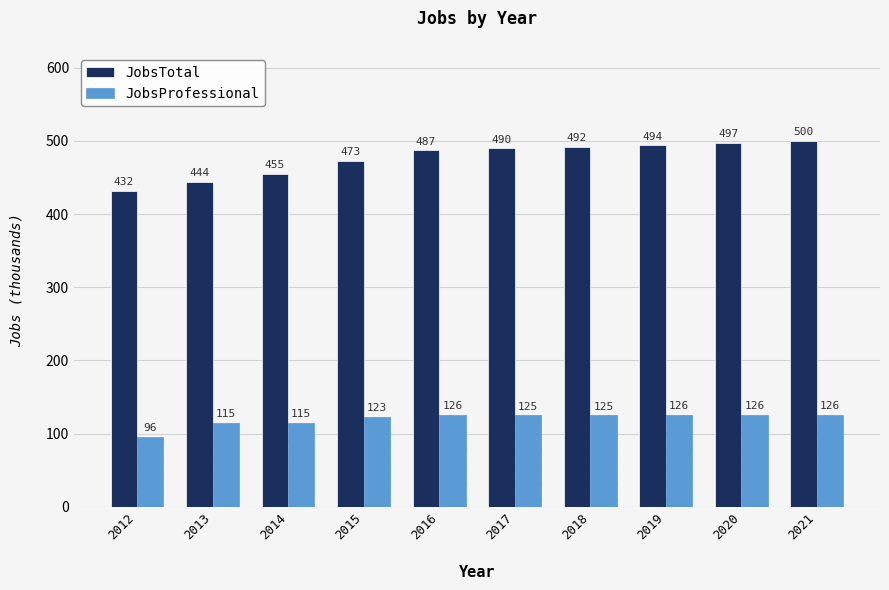

What is the total value across all series at 2015?

596